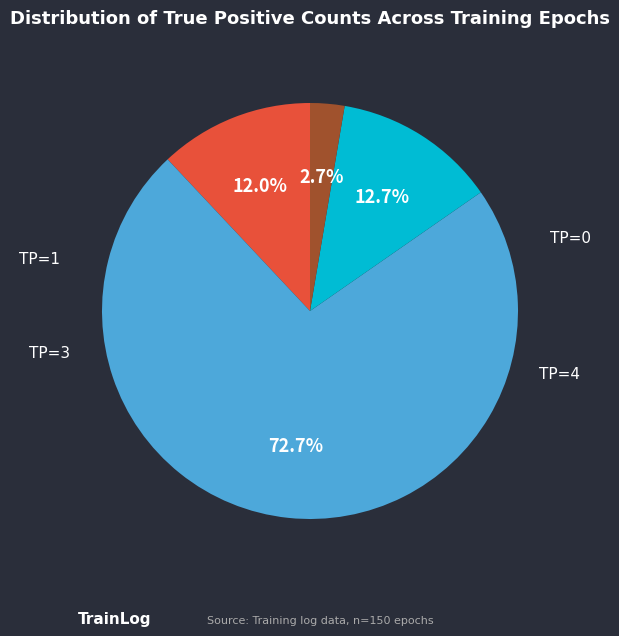

The TP=4 slice represents 11% of the pie. True or false?

False